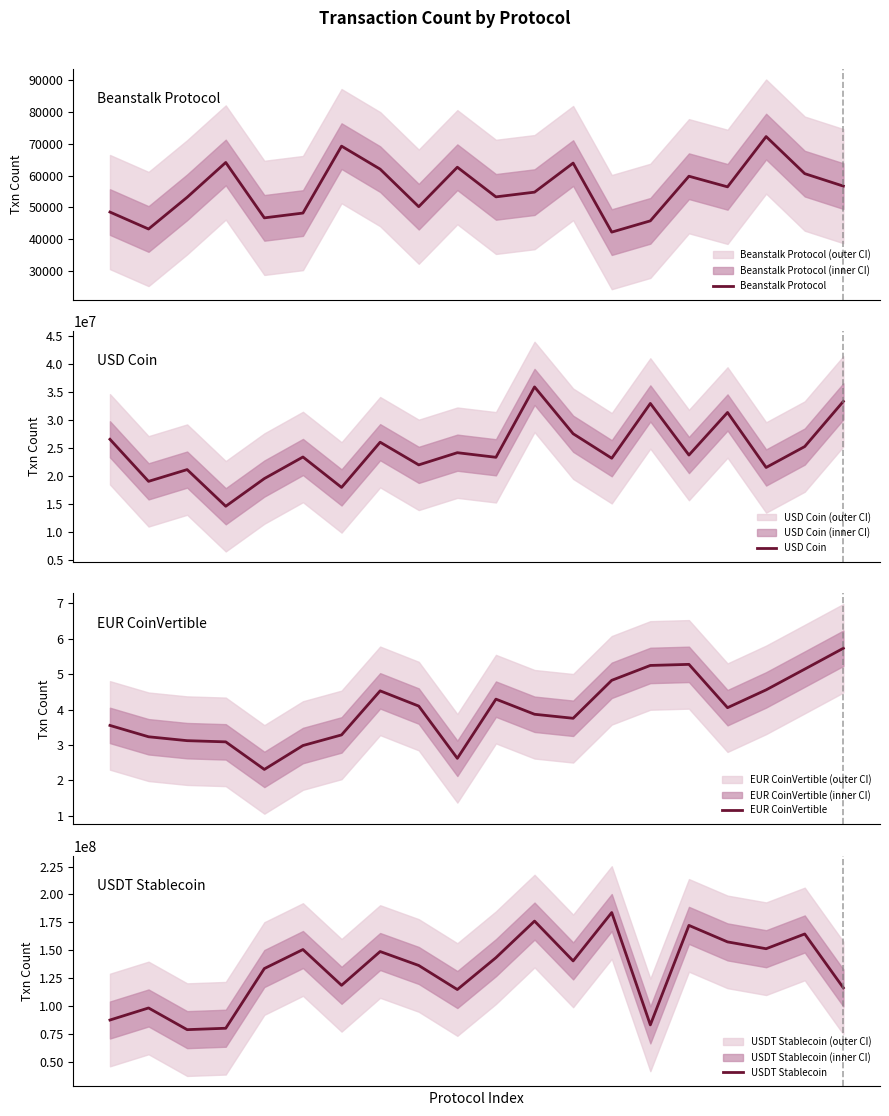

List the labels in order of USD Coin value, smallest first.

3, 6, 1, 4, 2, 17, 8, 13, 10, 5, 15, 9, 18, 7, 0, 12, 16, 14, 19, 11